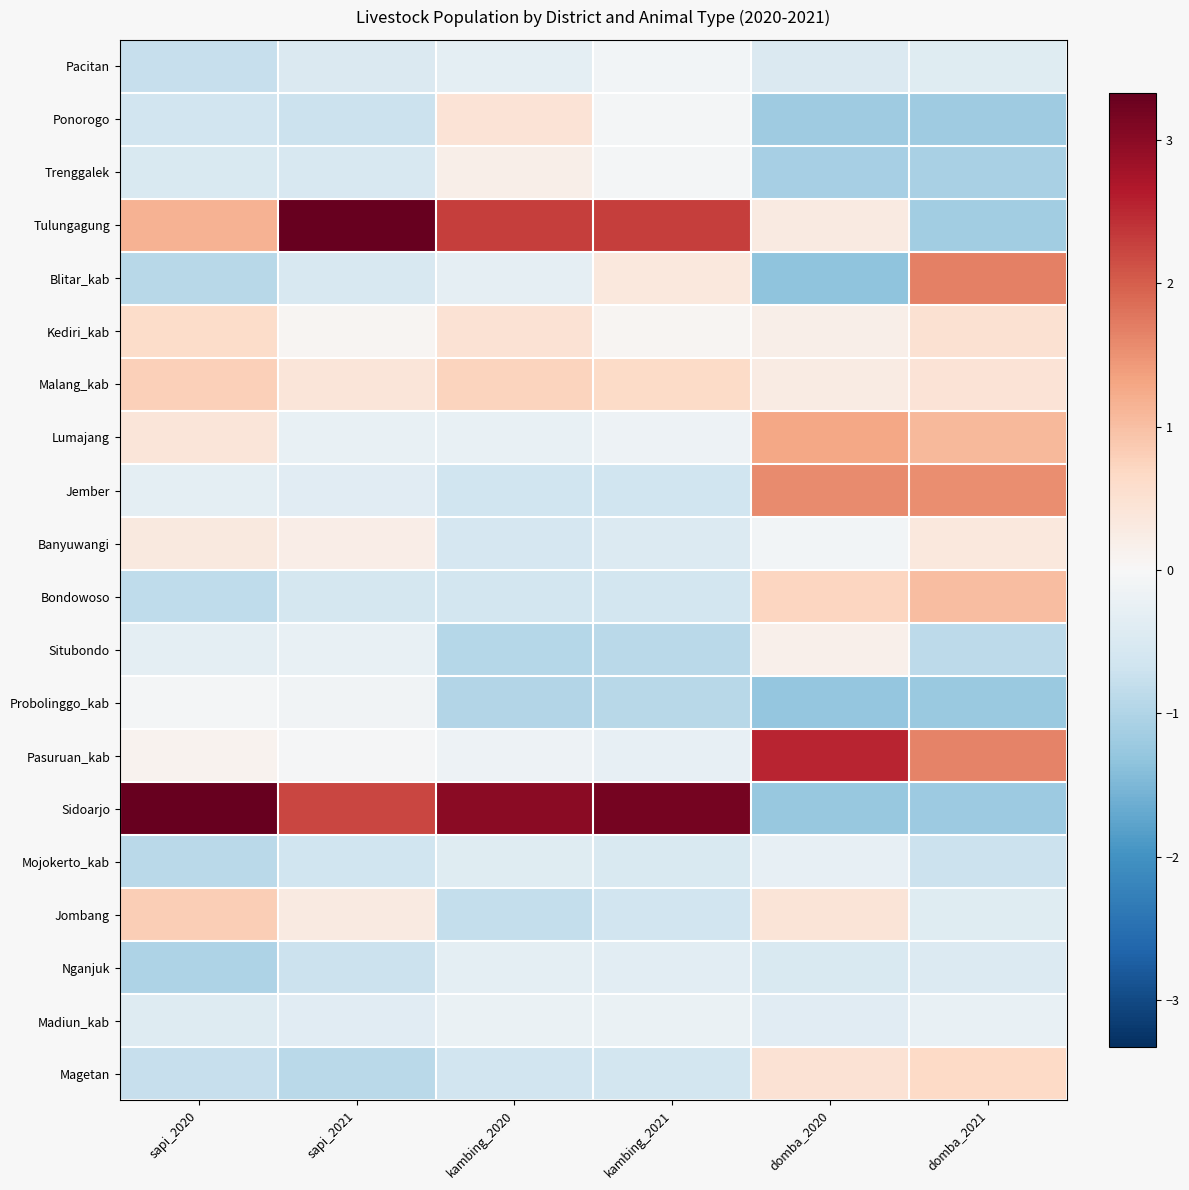

At domba_2021, list the series in order from largest to smallest.

Blitar_kab, Pasuruan_kab, Jember, Lumajang, Bondowoso, Magetan, Kediri_kab, Malang_kab, Banyuwangi, Madiun_kab, Jombang, Pacitan, Nganjuk, Mojokerto_kab, Situbondo, Trenggalek, Tulungagung, Ponorogo, Sidoarjo, Probolinggo_kab